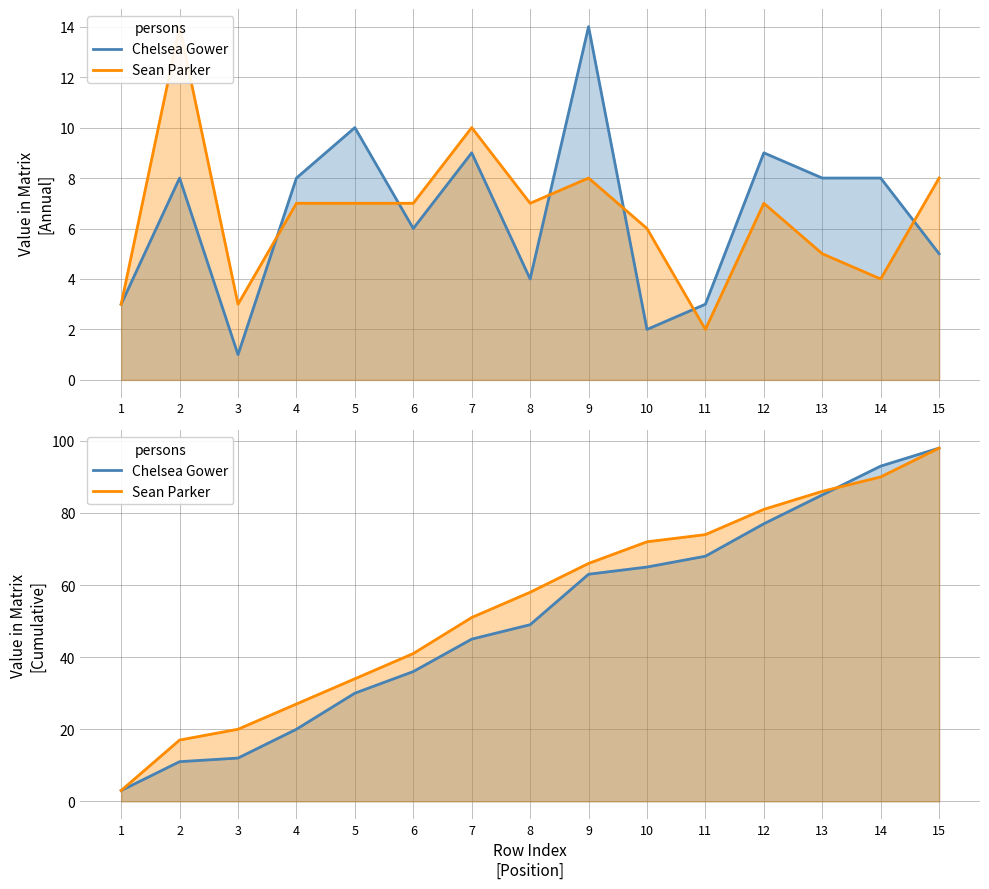

How many values in the Chelsea Gower series exceed 49?

7